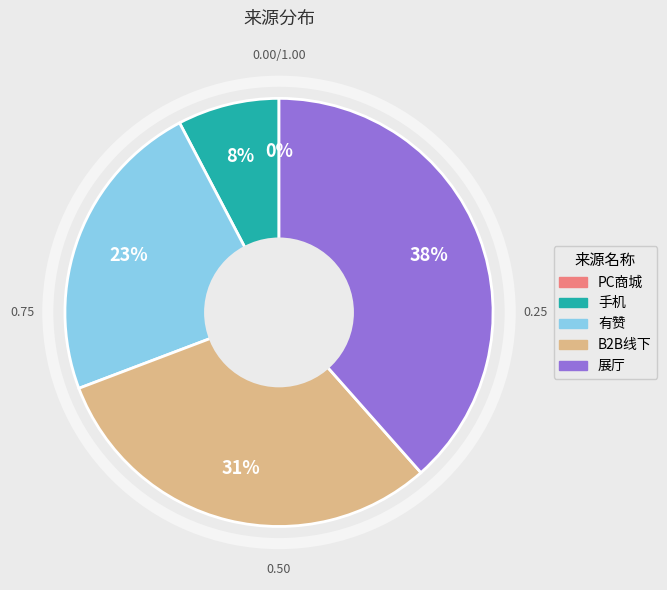

The 手机 slice represents 8% of the pie. True or false?

True